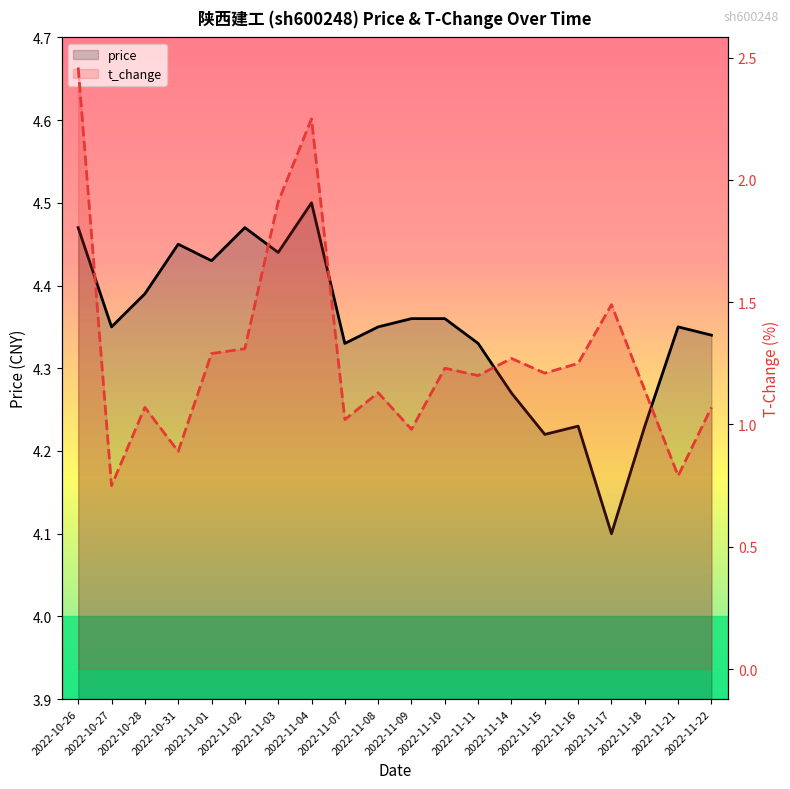

What are all the series names shown in the legend?

price, t_change